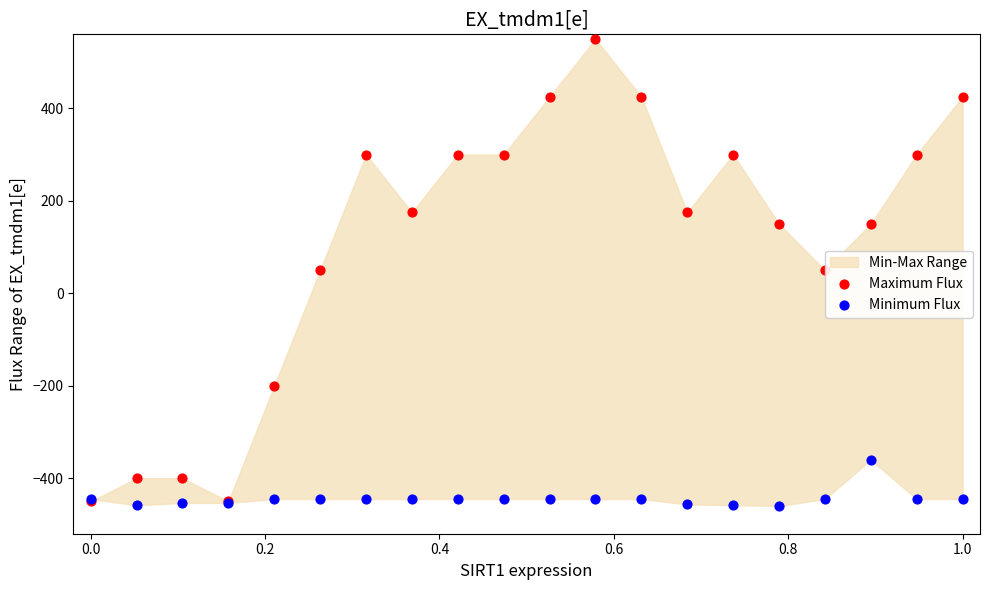

Which series has the largest Y range (max minus min)?

Maximum Flux